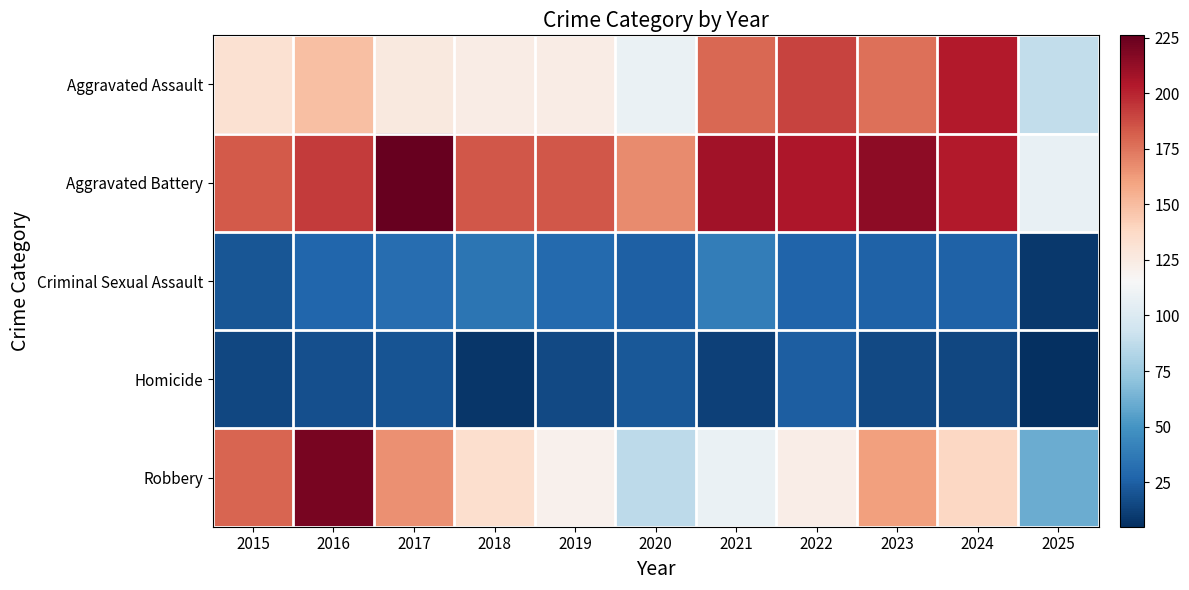

Which series has the widest spread of values?

Robbery